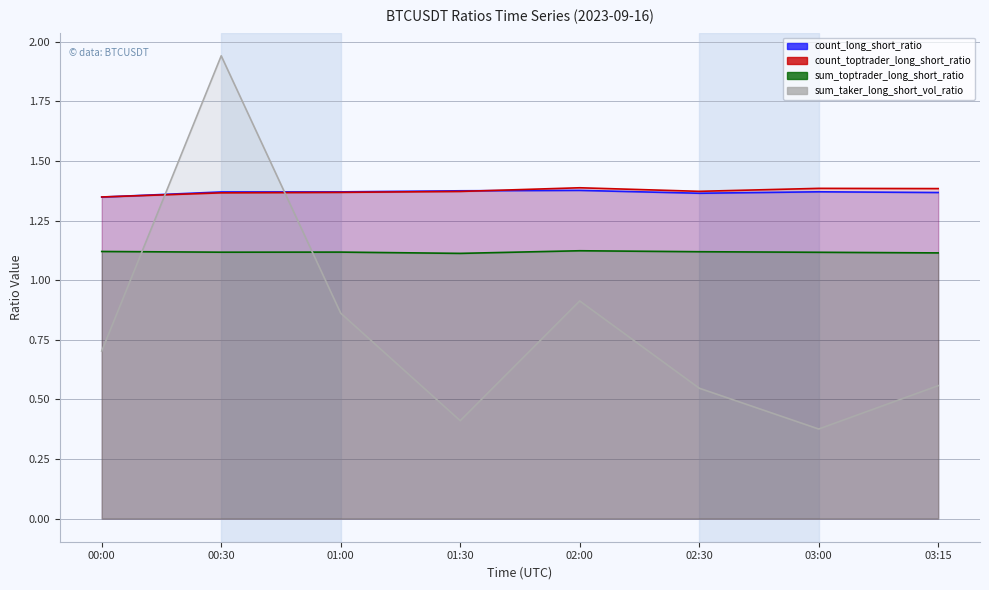

What is the sum of all sum_toptrader_long_short_ratio values?

8.9